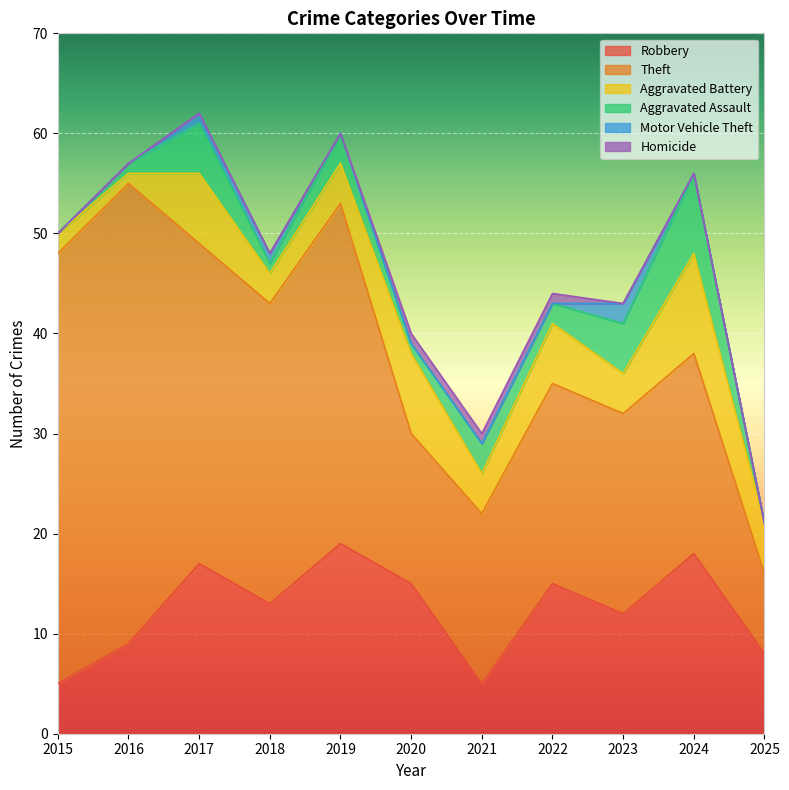

At which label is Aggravated Assault closest to 4?

2017